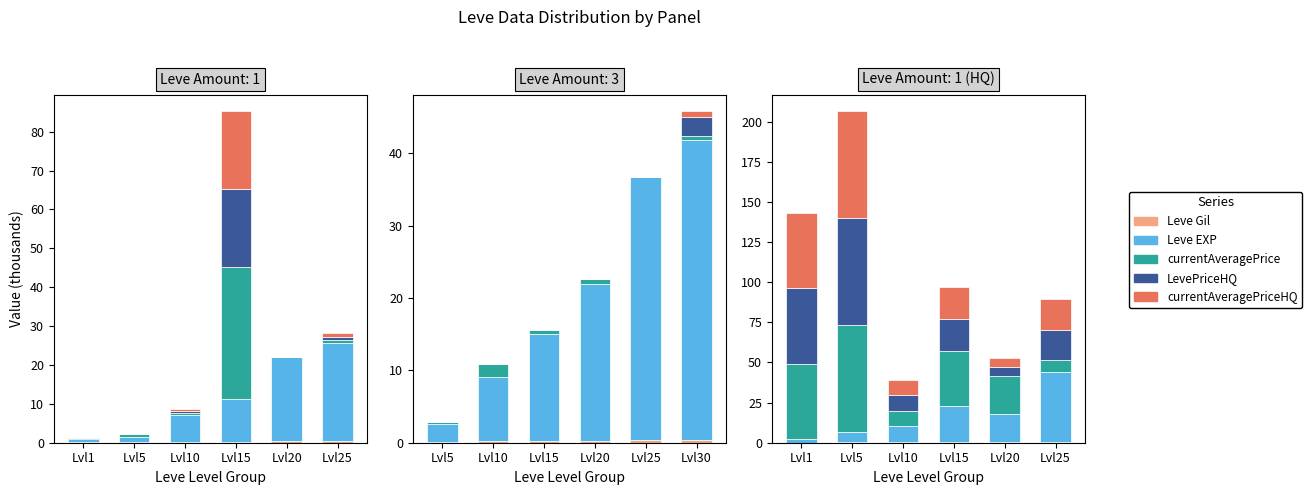

True or false: currentAveragePrice has a value of 34.0 at Lvl15.

True